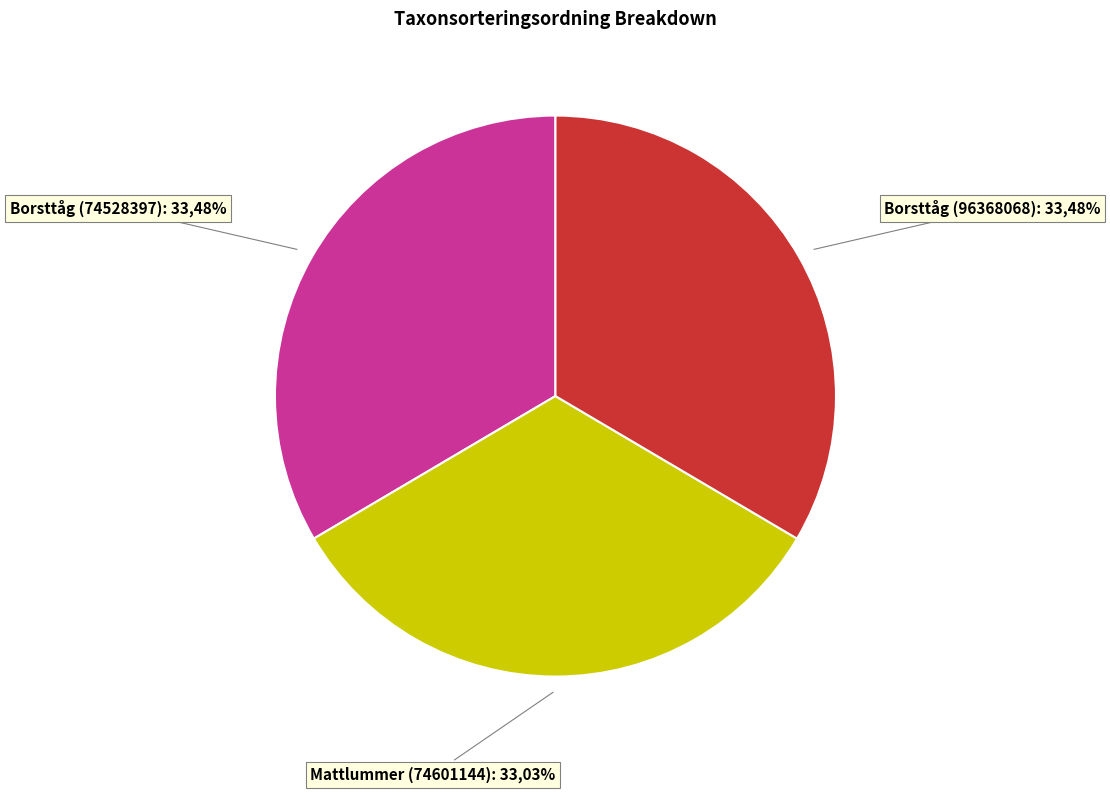

Count the number of slices in the pie.

3